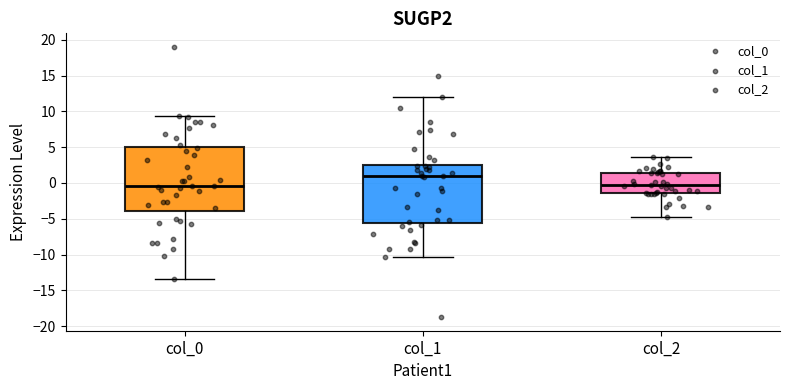

Where is the lower edge of the box for col_2 on the y-axis? The values are not printed on the chart, so give them approximately, as read against the axis.

-1.5